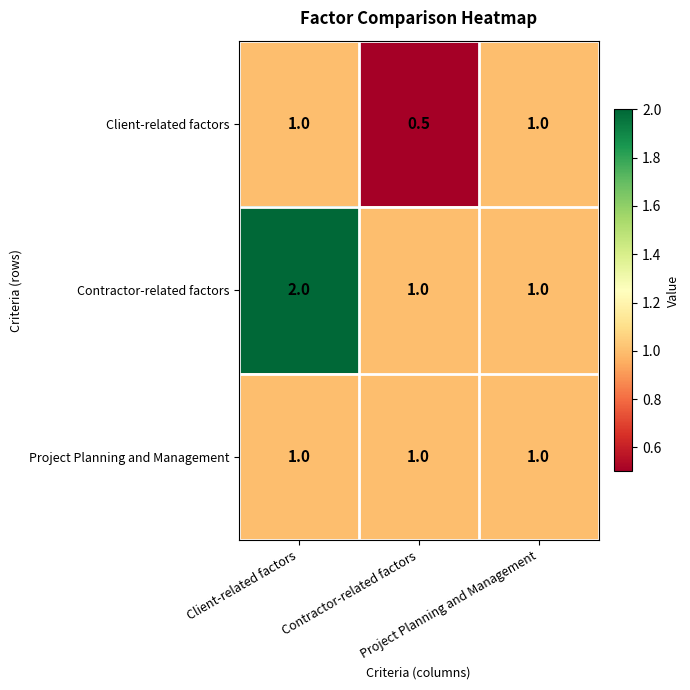

What is the difference between the highest and lowest values at Client-related factors?

1.0